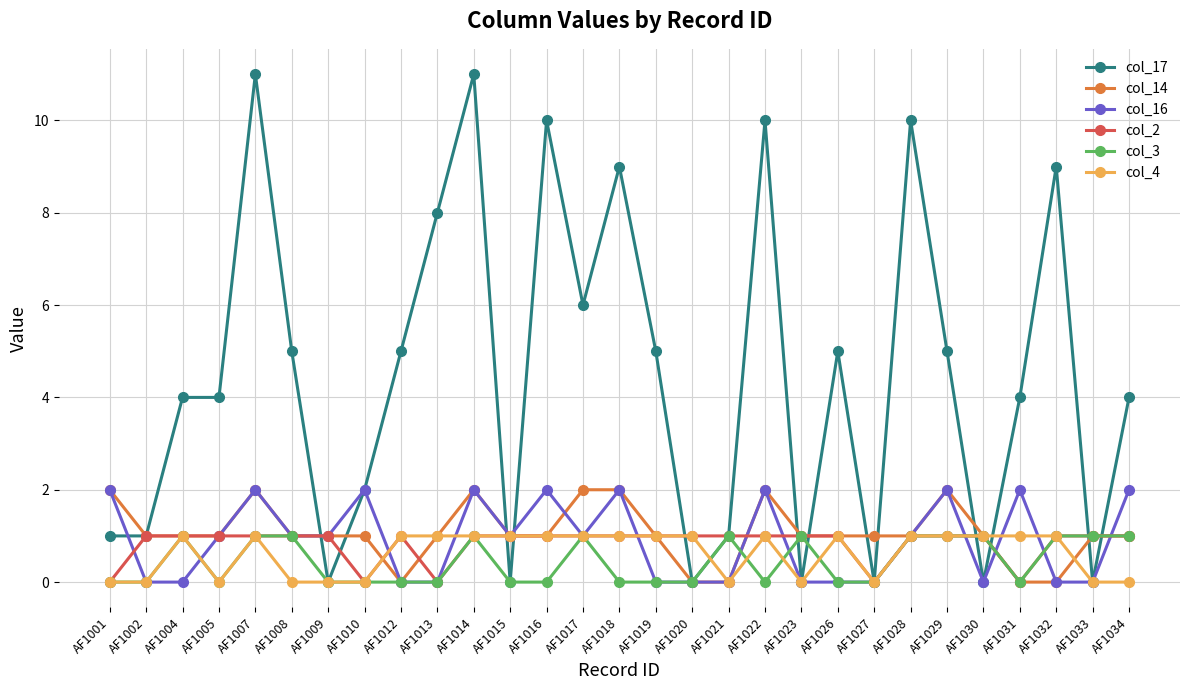

What is the difference between the maximum and second lowest values in the col_4 series?

1